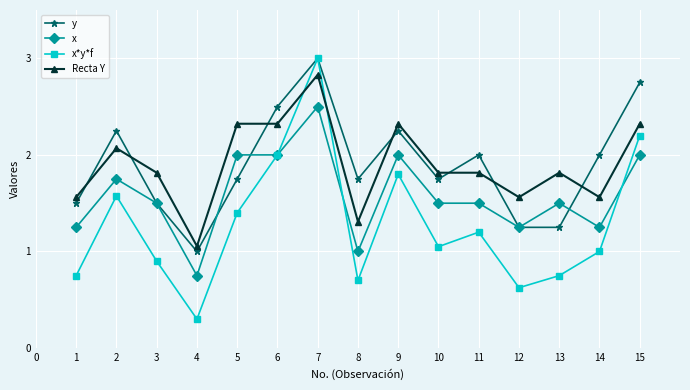

True or false: x and Recta Y intersect in this chart.

False